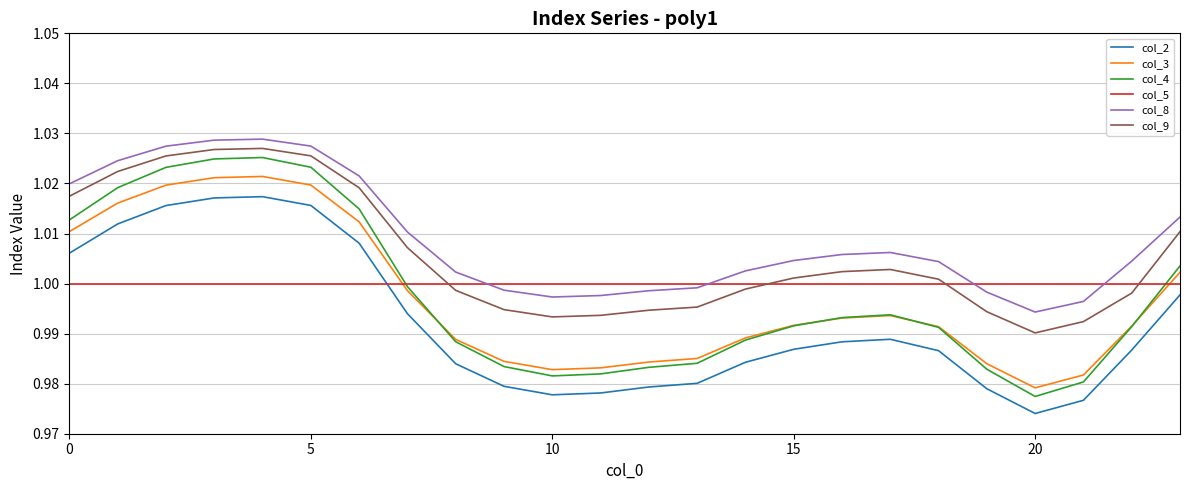

What is the sum of all col_3 values?

23.9